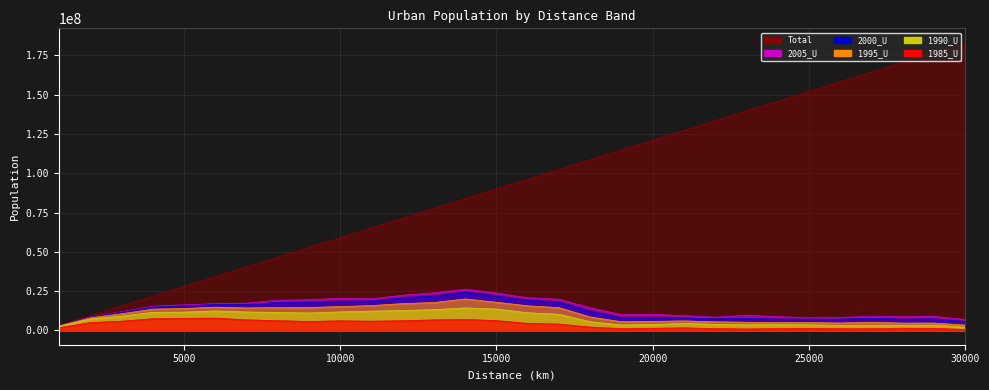

At which label does 1990_U first exceed 9035155?

4000